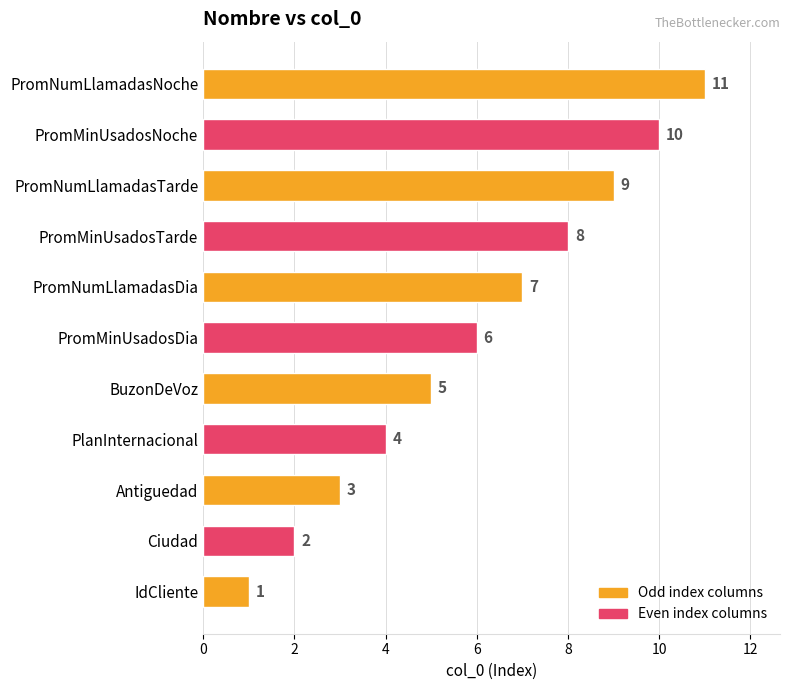

What is the maximum value shown in the chart?

11